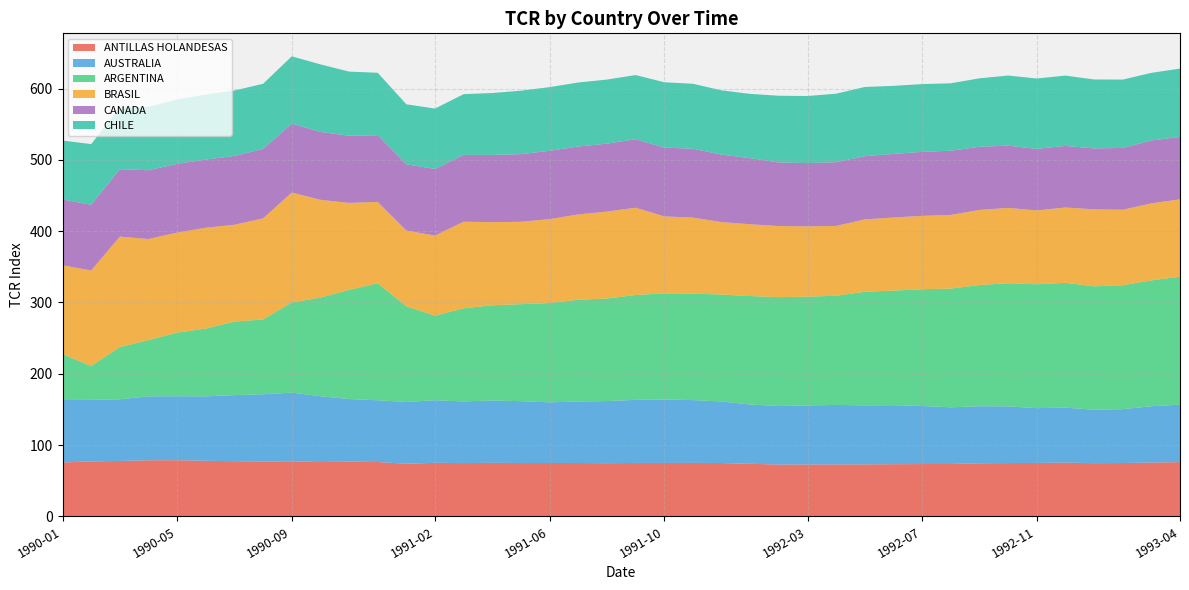

Reading left to right, list all the values displayed in this chart.

ANTILLAS HOLANDESAS: 1990-01=75.7	1990-02=77.2	1990-03=77.7	1990-04=78.7	1990-05=78.8	1990-06=78.0	1990-07=77.5	1990-08=77.1	1990-09=77.3	1990-10=76.2	1990-11=76.8	1990-12=76.3	1991-01=73.8	1991-02=75.2	1991-03=74.8	1991-04=75.2	1991-05=74.8	1991-06=74.9	1991-07=74.9	1991-08=74.6	1991-09=75.0	1991-10=74.9	1991-11=75.0	1991-12=74.9	1992-01=73.8	1992-02=72.8	1992-03=72.8	1992-04=72.9	1992-05=73.0	1992-06=73.2	1992-07=73.4	1992-08=73.5	1992-09=74.5	1992-10=74.8	1992-11=75.0	1992-12=75.4	1993-01=74.7	1993-02=74.9	1993-03=75.5	1993-04=76.1
AUSTRALIA: 1990-01=87.6	1990-02=86.2	1990-03=86.5	1990-04=89.7	1990-05=89.7	1990-06=90.4	1990-07=92.6	1990-08=94.3	1990-09=96.3	1990-10=92.4	1990-11=87.8	1990-12=86.6	1991-01=86.7	1991-02=87.7	1991-03=86.5	1991-04=87.4	1991-05=86.8	1991-06=85.1	1991-07=86.3	1991-08=87.1	1991-09=88.5	1991-10=89.0	1991-11=88.1	1991-12=86.3	1992-01=83.1	1992-02=82.1	1992-03=82.8	1992-04=83.4	1992-05=82.7	1992-06=82.8	1992-07=81.4	1992-08=79.5	1992-09=80.0	1992-10=79.5	1992-11=76.8	1992-12=77.1	1993-01=74.9	1993-02=75.5	1993-03=79.0	1993-04=80.6
ARGENTINA: 1990-01=64.4	1990-02=47.4	1990-03=73.2	1990-04=78.9	1990-05=89.2	1990-06=95.0	1990-07=103.2	1990-08=104.9	1990-09=126.4	1990-10=138.3	1990-11=153.1	1990-12=164.0	1991-01=134.2	1991-02=118.6	1991-03=130.6	1991-04=133.6	1991-05=136.0	1991-06=139.3	1991-07=142.7	1991-08=143.8	1991-09=147.1	1991-10=148.9	1991-11=149.4	1991-12=149.9	1992-01=152.1	1992-02=152.7	1992-03=152.6	1992-04=153.1	1992-05=159.4	1992-06=160.7	1992-07=163.7	1992-08=166.6	1992-09=170.1	1992-10=172.6	1992-11=173.8	1992-12=175.1	1993-01=173.1	1993-02=173.8	1993-03=176.5	1993-04=179.4
BRASIL: 1990-01=124.6	1990-02=134.1	1990-03=154.9	1990-04=141.8	1990-05=140.3	1990-06=141.5	1990-07=135.8	1990-08=141.8	1990-09=154.3	1990-10=137.2	1990-11=122.0	1990-12=114.2	1991-01=106.3	1991-02=112.4	1991-03=121.5	1991-04=116.6	1991-05=115.5	1991-06=117.7	1991-07=119.6	1991-08=122.0	1991-09=122.4	1991-10=108.0	1991-11=106.5	1991-12=101.6	1992-01=100.7	1992-02=99.7	1992-03=98.6	1992-04=97.9	1992-05=101.5	1992-06=102.5	1992-07=102.9	1992-08=103.2	1992-09=105.3	1992-10=105.7	1992-11=103.5	1992-12=105.6	1993-01=108.0	1993-02=105.9	1993-03=108.0	1993-04=108.5
CANADA: 1990-01=92.3	1990-02=92.1	1990-03=94.5	1990-04=96.5	1990-05=96.4	1990-06=95.6	1990-07=96.5	1990-08=97.4	1990-09=96.6	1990-10=95.2	1990-11=94.1	1990-12=93.5	1991-01=92.8	1991-02=93.5	1991-03=93.8	1991-04=94.3	1991-05=94.9	1991-06=95.8	1991-07=95.3	1991-08=95.3	1991-09=96.0	1991-10=96.5	1991-11=96.6	1991-12=94.7	1992-01=92.7	1992-02=89.2	1992-03=88.7	1992-04=89.3	1992-05=88.6	1992-06=89.1	1992-07=89.8	1992-08=90.0	1992-09=88.6	1992-10=87.3	1992-11=86.3	1992-12=86.4	1993-01=85.4	1993-02=86.7	1993-03=88.2	1993-04=87.6
CHILE: 1990-01=82.5	1990-02=85.1	1990-03=86.7	1990-04=88.9	1990-05=90.3	1990-06=91.1	1990-07=91.8	1990-08=91.3	1990-09=94.4	1990-10=94.7	1990-11=90.0	1990-12=87.5	1991-01=84.2	1991-02=84.7	1991-03=85.1	1991-04=86.8	1991-05=89.0	1991-06=89.3	1991-07=89.8	1991-08=89.8	1991-09=90.0	1991-10=91.6	1991-11=91.1	1991-12=90.1	1992-01=90.2	1992-02=93.6	1992-03=94.1	1992-04=96.2	1992-05=97.1	1992-06=95.5	1992-07=95.0	1992-08=94.6	1992-09=96.0	1992-10=98.3	1992-11=98.8	1992-12=98.6	1993-01=96.7	1993-02=95.8	1993-03=94.9	1993-04=95.8